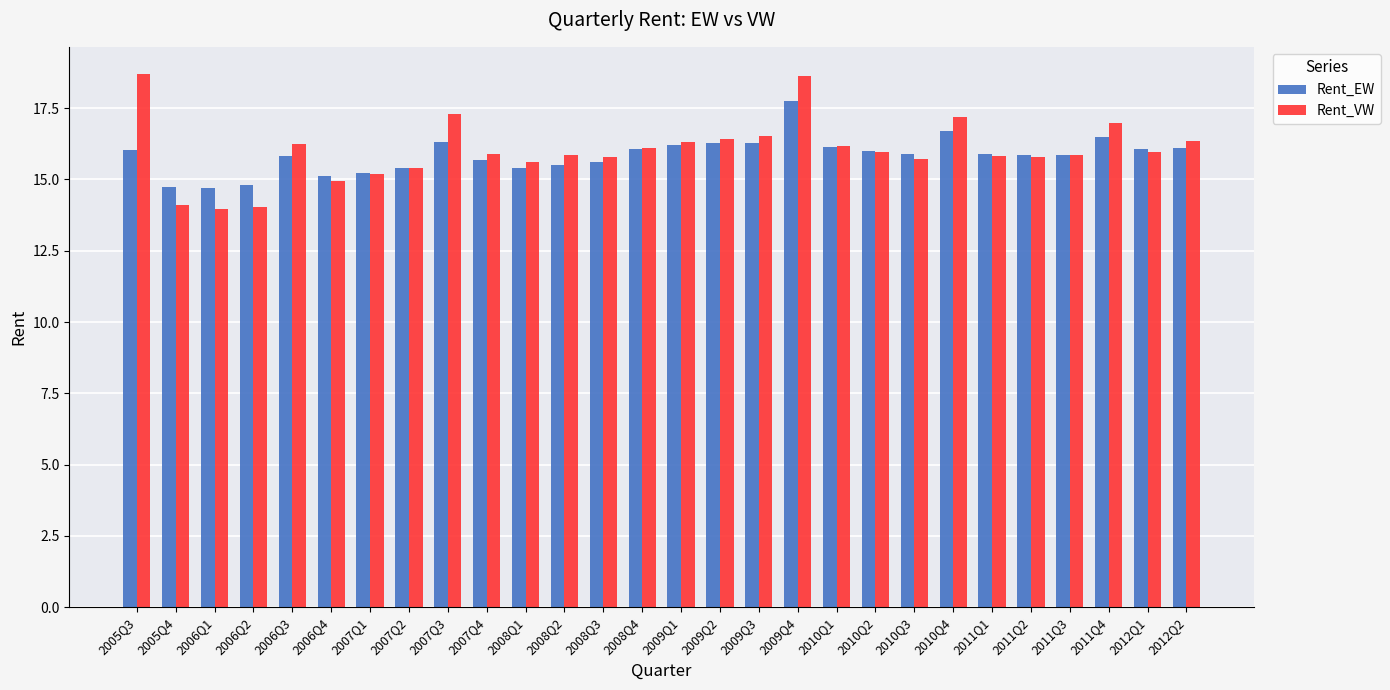

Which series has the largest range (max minus min)?

Rent_VW